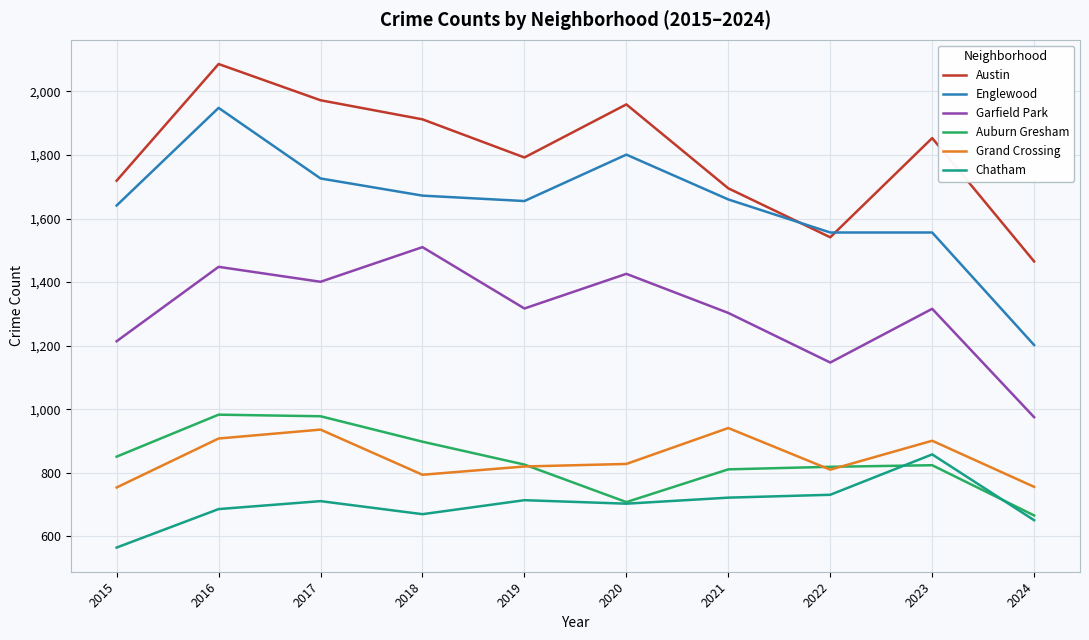

At 2024, list the series in order from smallest to largest.

Chatham, Auburn Gresham, Grand Crossing, Garfield Park, Englewood, Austin